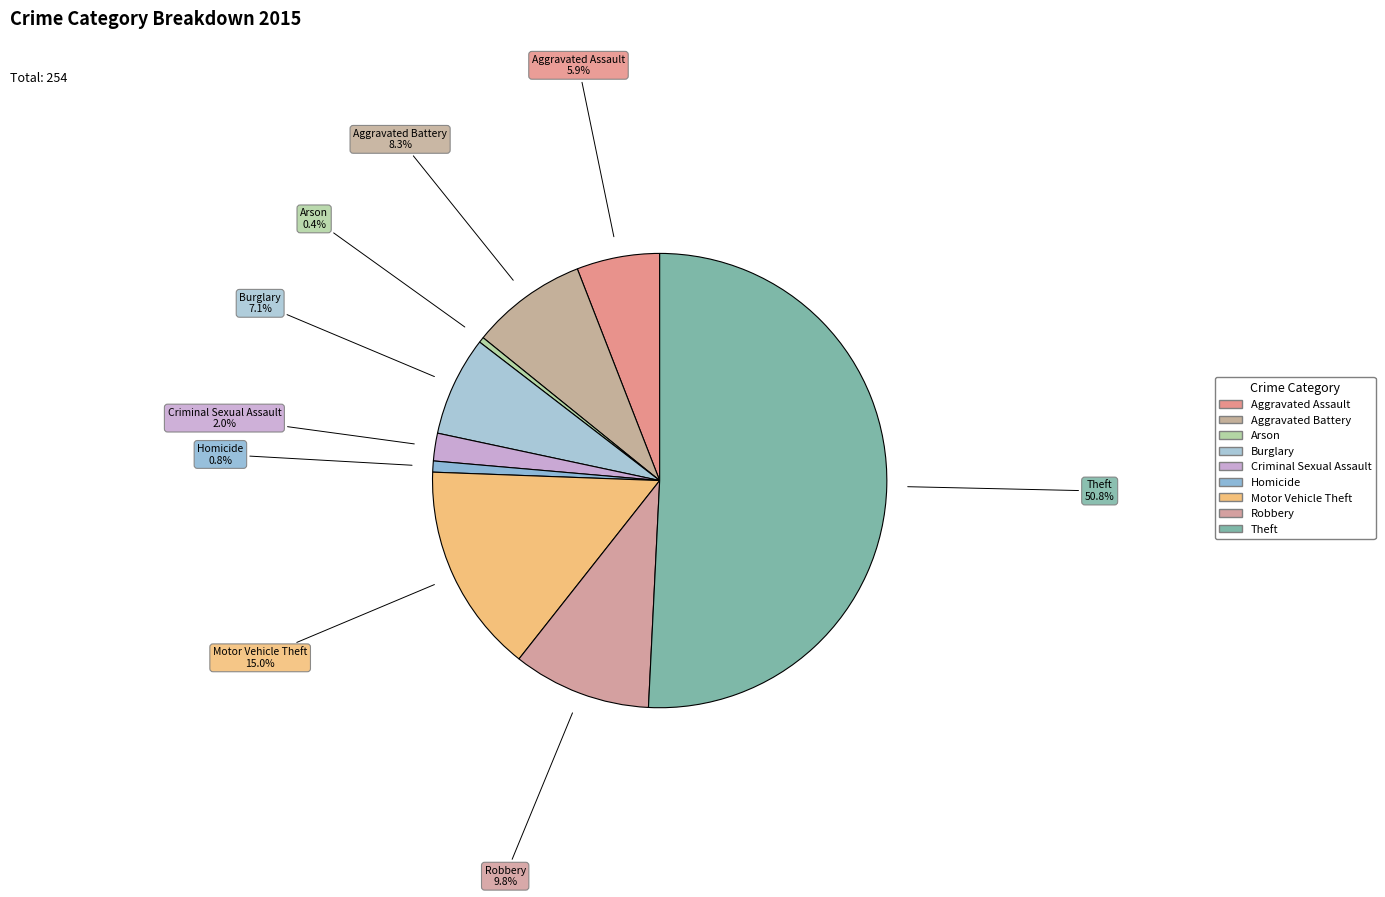

Rank the categories by value from highest to lowest.

Theft, Motor Vehicle Theft, Robbery, Aggravated Battery, Burglary, Aggravated Assault, Criminal Sexual Assault, Homicide, Arson